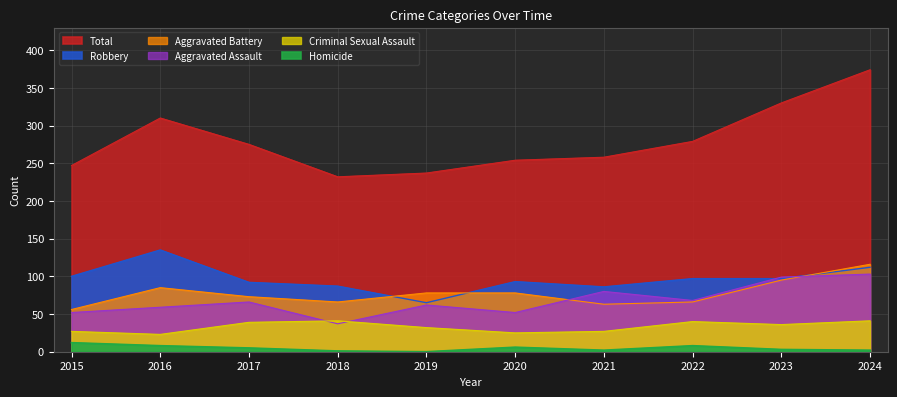

Rank the series by their maximum value, from highest to lowest.

Total, Robbery, Aggravated Battery, Aggravated Assault, Criminal Sexual Assault, Homicide